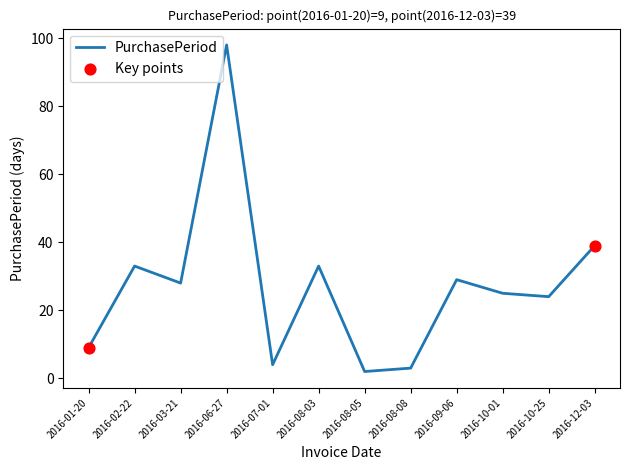

What is the ratio of the value at 2016-09-06 to the value at 2016-08-05?

14.5